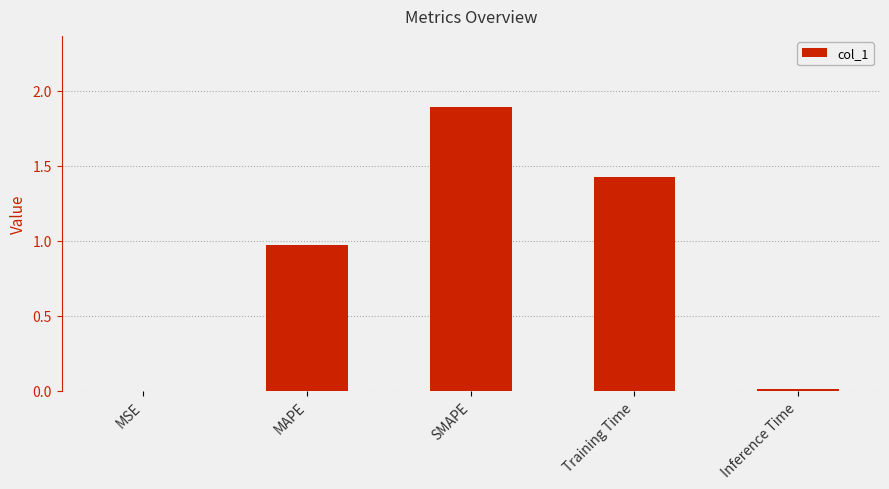

What is the change in value from MSE to Training Time?

+1.4